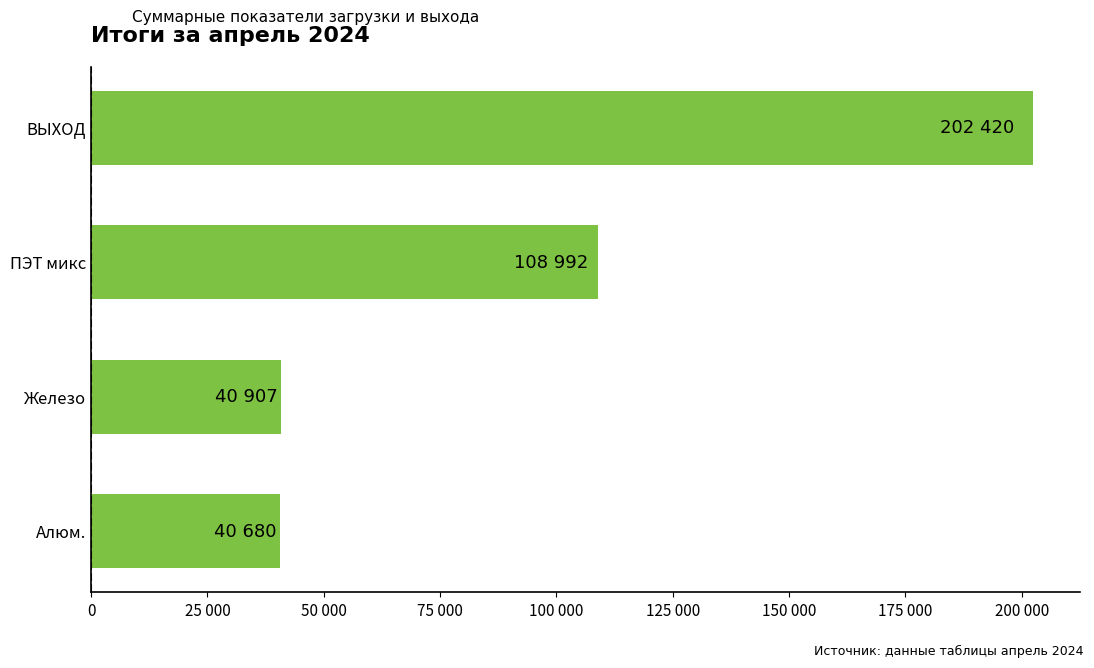

Are the bars horizontal?

Yes